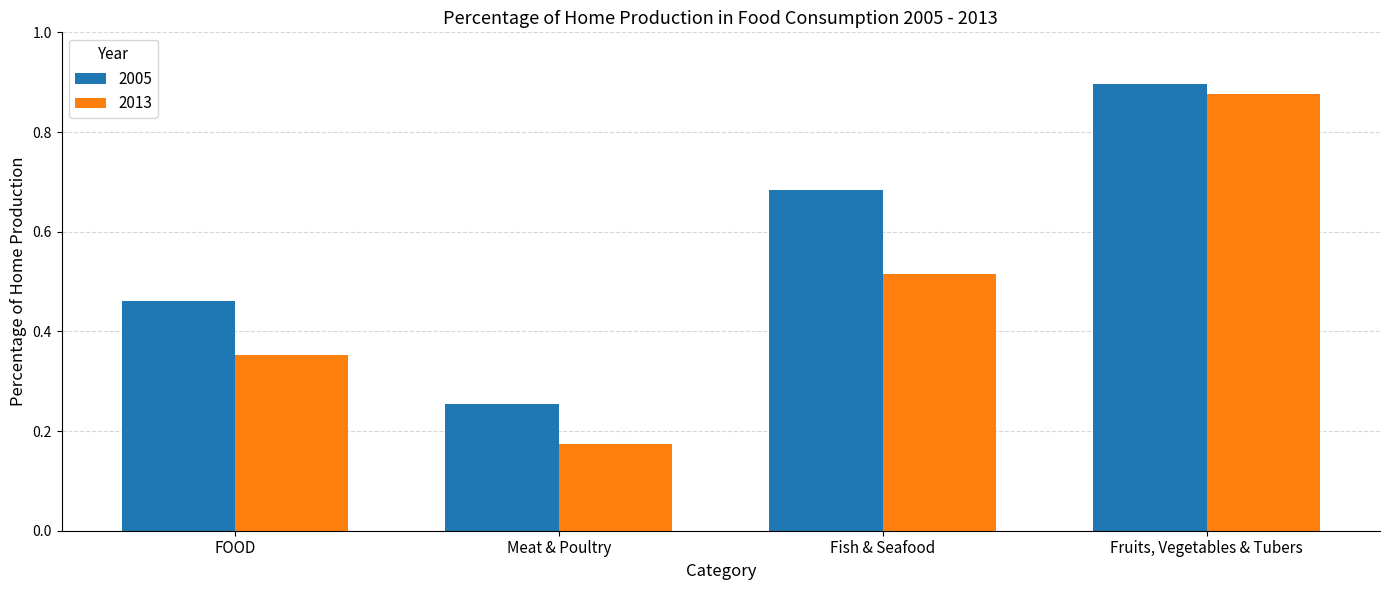

Are the bars grouped side by side (vs. stacked)?

Yes